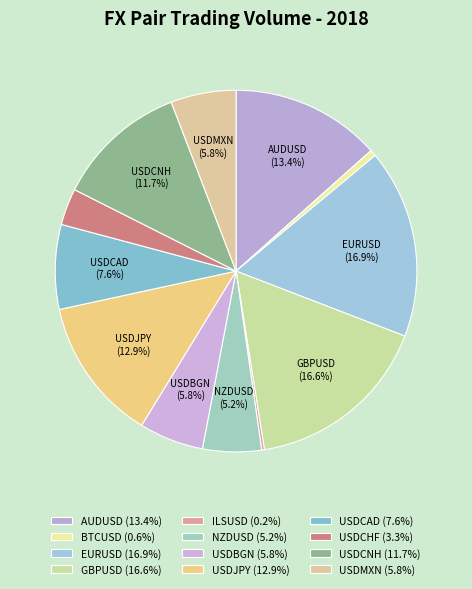

Which category has the biggest portion of the pie?

EURUSD